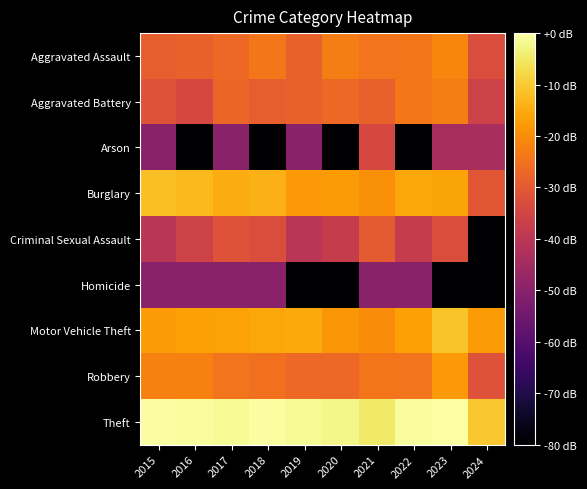

What is the total value across all series at 2024?

-542.4